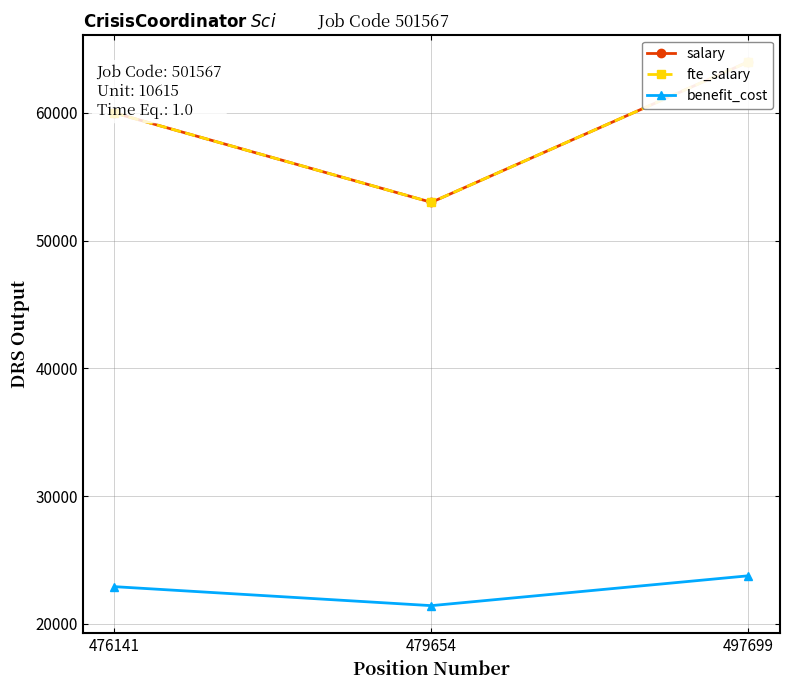

At which category is the sum across all series the highest?

497699